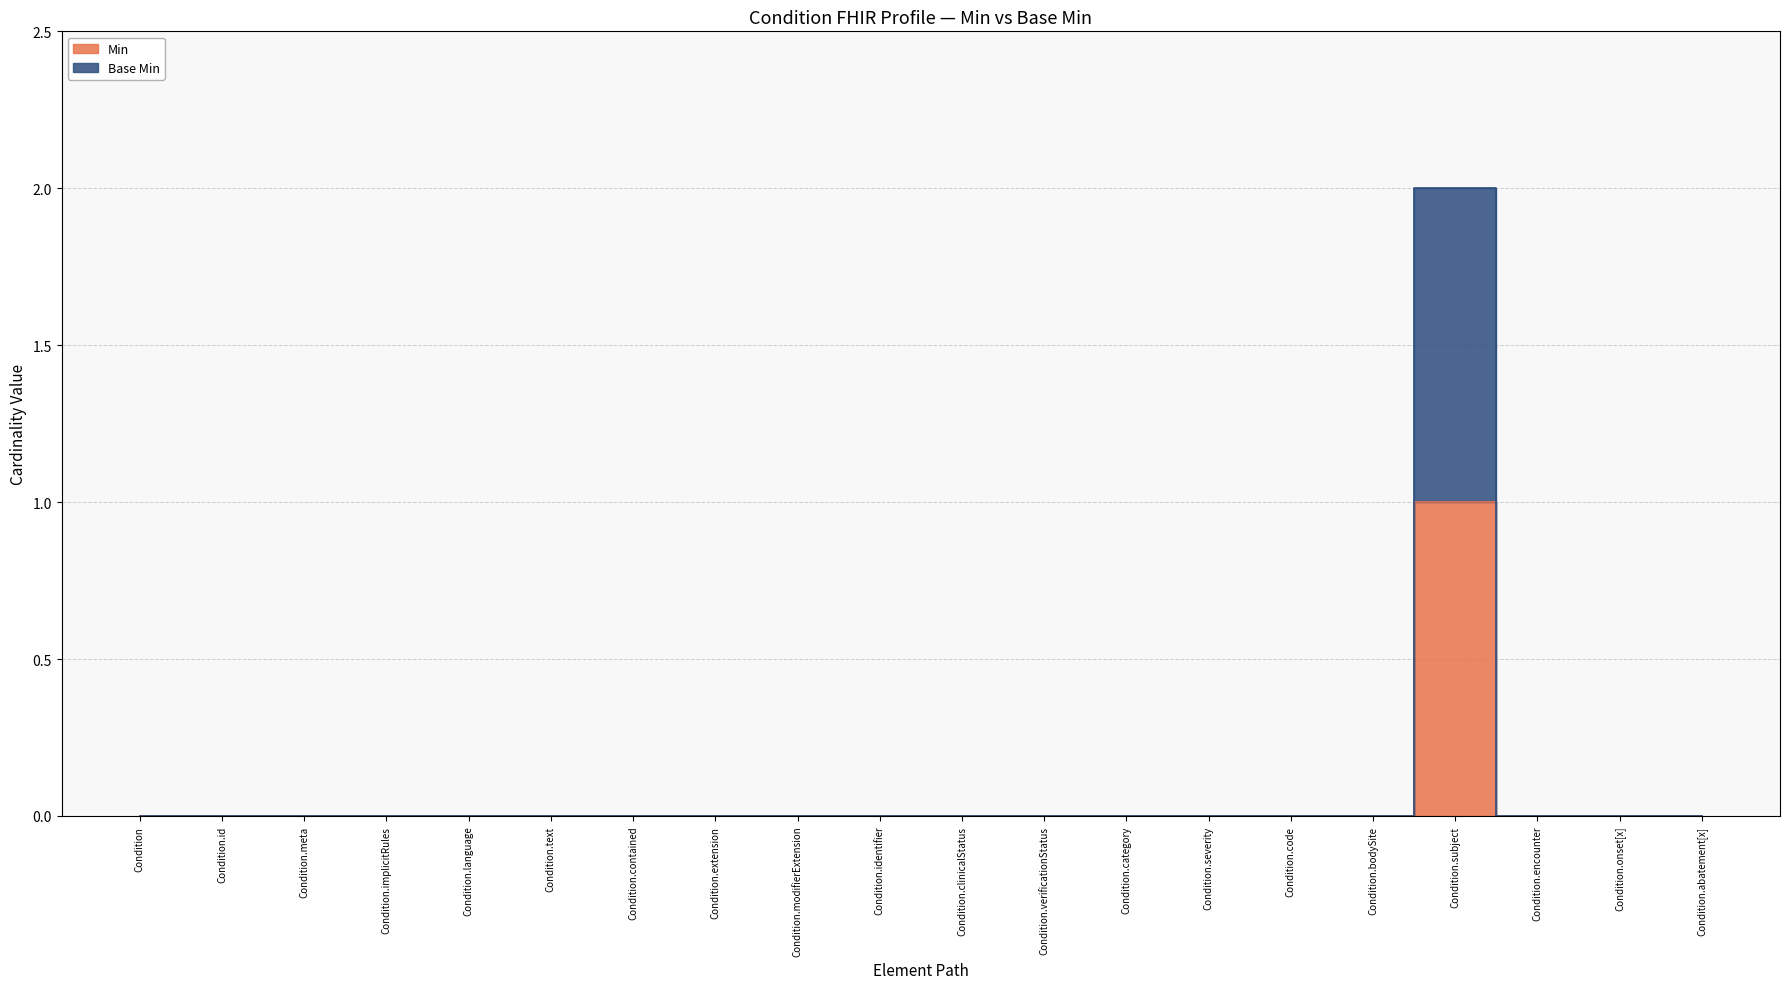

Reading left to right, list all the values displayed in this chart.

Min: Condition=0	Condition.id=0	Condition.meta=0	Condition.implicitRules=0	Condition.language=0	Condition.text=0	Condition.contained=0	Condition.extension=0	Condition.modifierExtension=0	Condition.identifier=0	Condition.clinicalStatus=0	Condition.verificationStatus=0	Condition.category=0	Condition.severity=0	Condition.code=0	Condition.bodySite=0	Condition.subject=1	Condition.encounter=0	Condition.onset[x]=0	Condition.abatement[x]=0
Base Min: Condition=0	Condition.id=0	Condition.meta=0	Condition.implicitRules=0	Condition.language=0	Condition.text=0	Condition.contained=0	Condition.extension=0	Condition.modifierExtension=0	Condition.identifier=0	Condition.clinicalStatus=0	Condition.verificationStatus=0	Condition.category=0	Condition.severity=0	Condition.code=0	Condition.bodySite=0	Condition.subject=2	Condition.encounter=0	Condition.onset[x]=0	Condition.abatement[x]=0